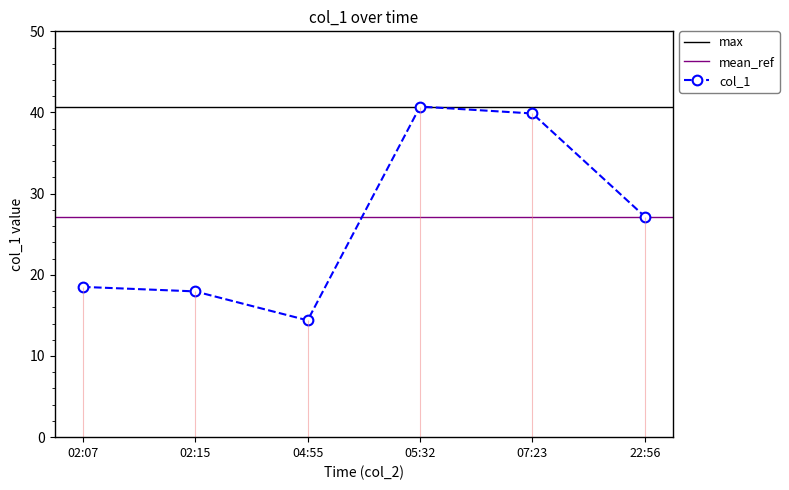

List the labels in order of value, largest first.

05:32, 07:23, 22:56, 02:07, 02:15, 04:55